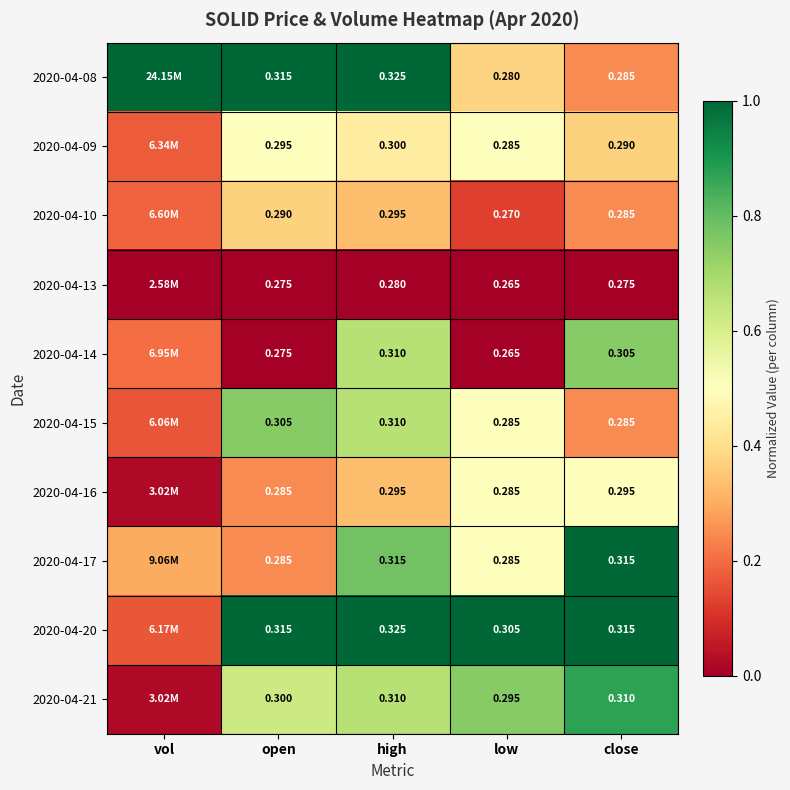

What is the maximum value shown in the chart?

1.0